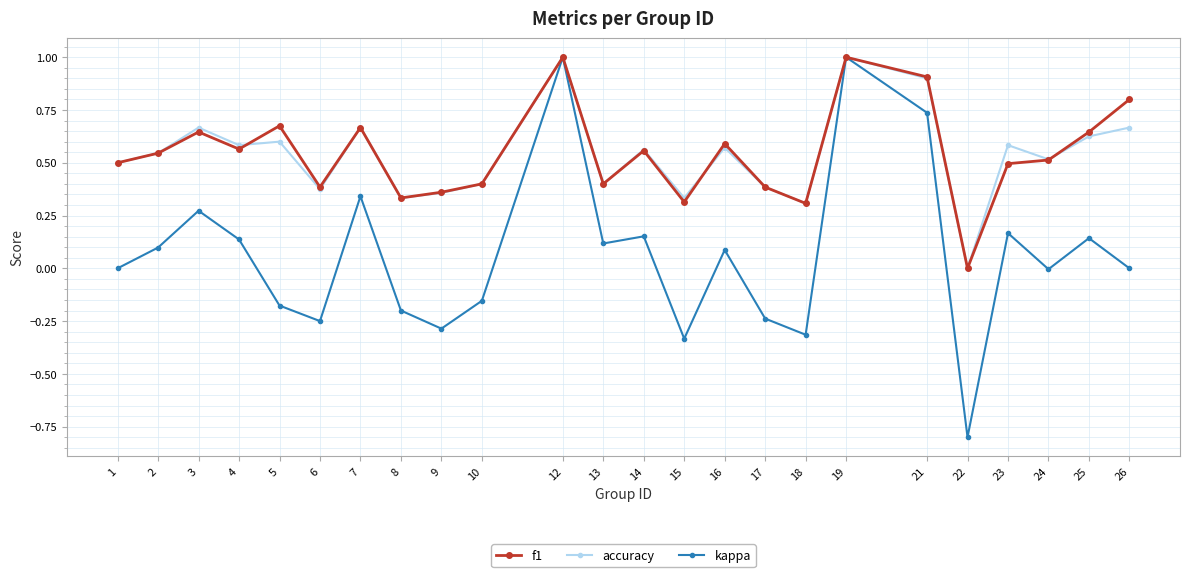

At which category does kappa reach its first local peak?

3